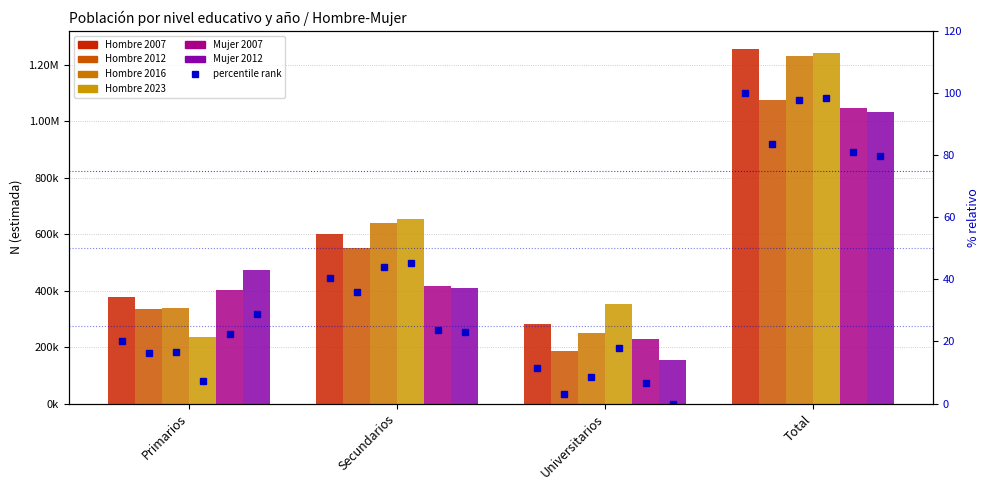

What is the difference between the second highest and second lowest values in the Hombre 2012 series?

215641.0